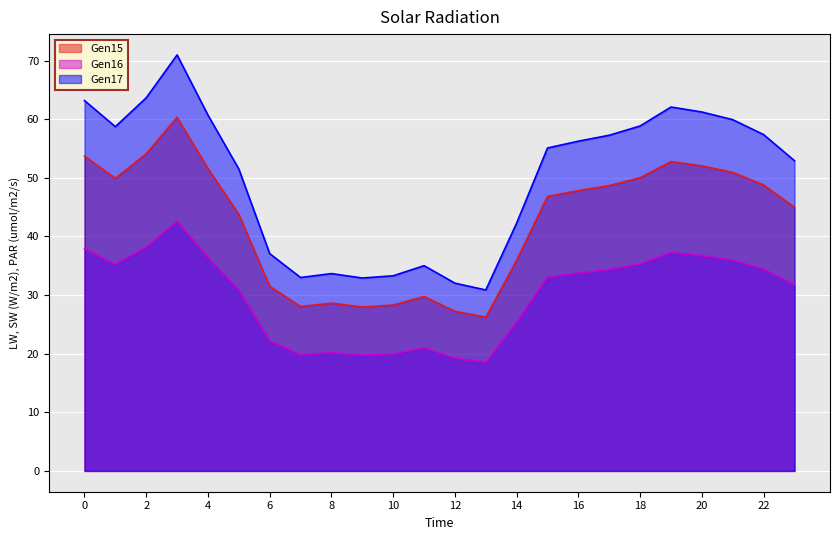

How many distinct data groups are displayed?

3